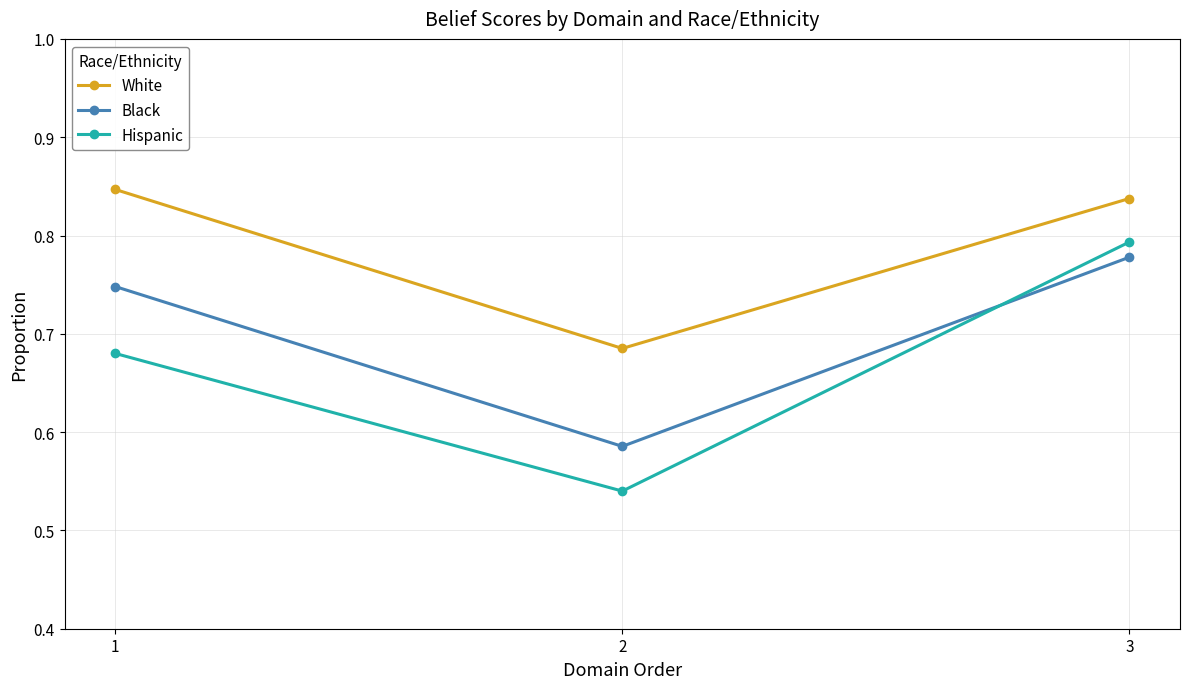

Is the value of Black at 3 greater than the value of Hispanic at 3?

No